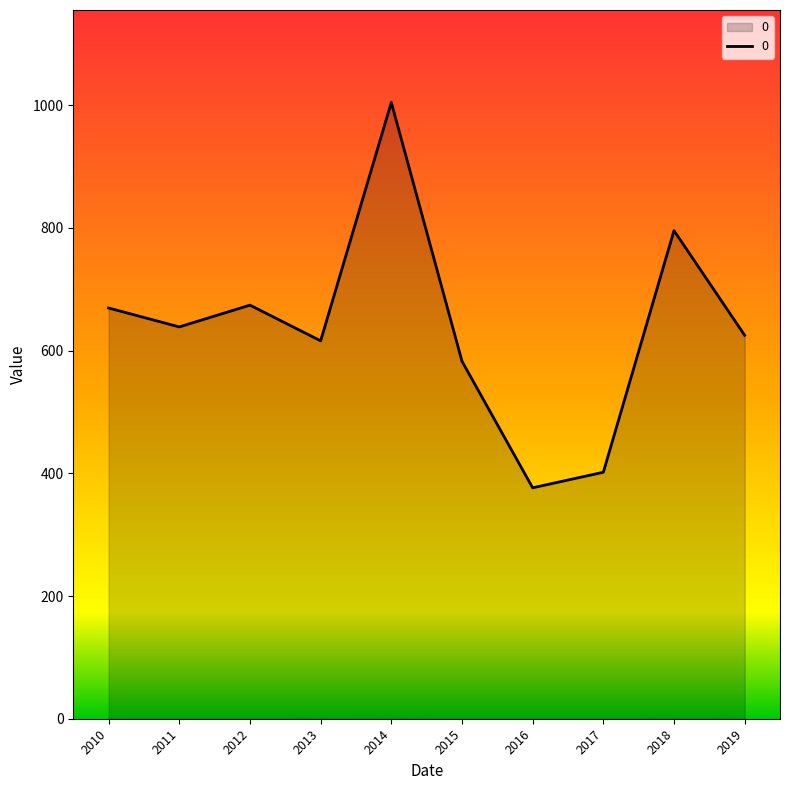

Is it true that the value at 2013 is 887.4?

False